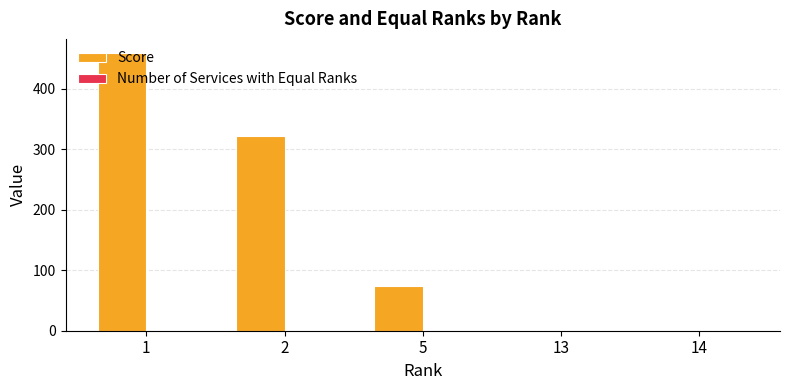

What is the sum of all values?

856.0